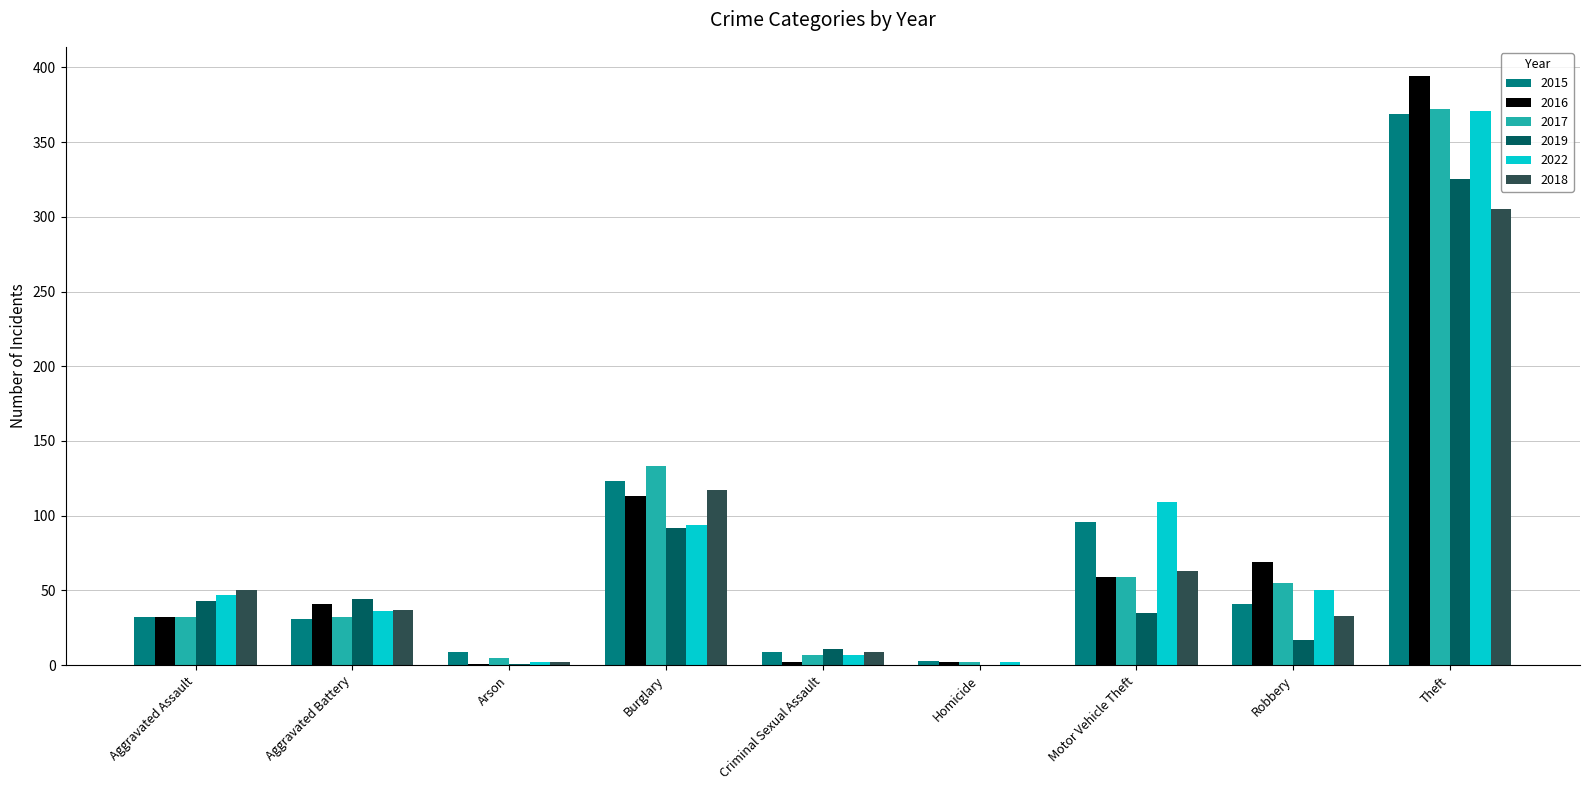

What is the highest value of the 2019 series?

325